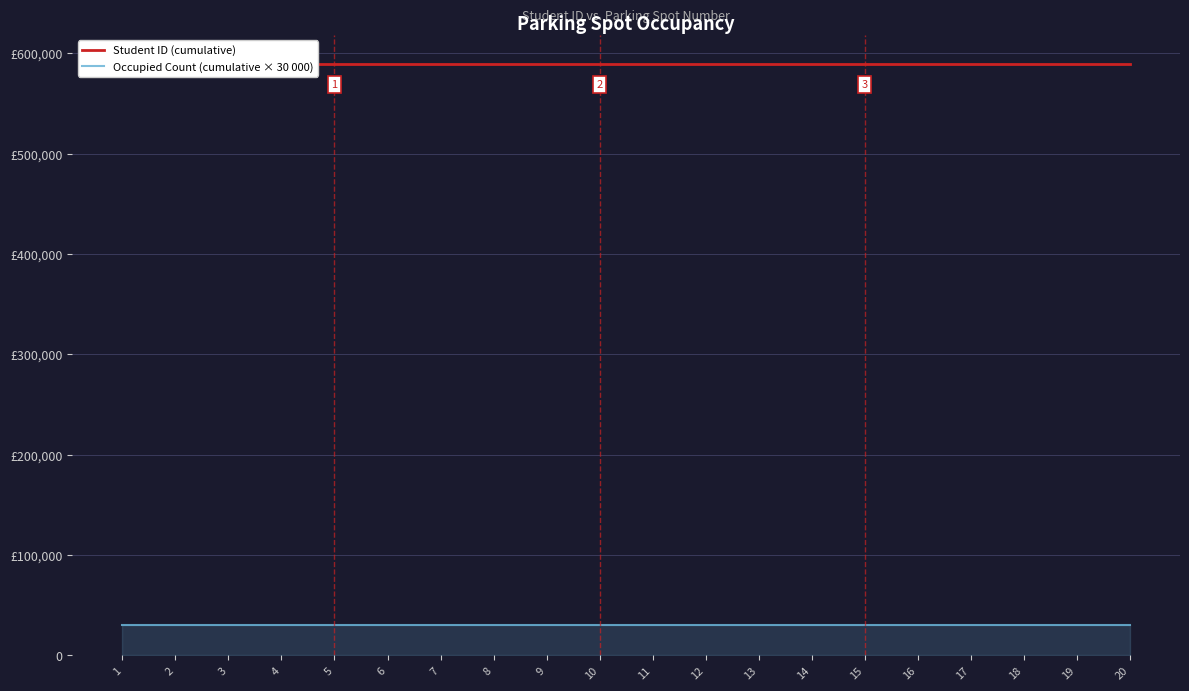

Where is Occupied Count (cumulative × 30 000) nearest to the value 30000?

1